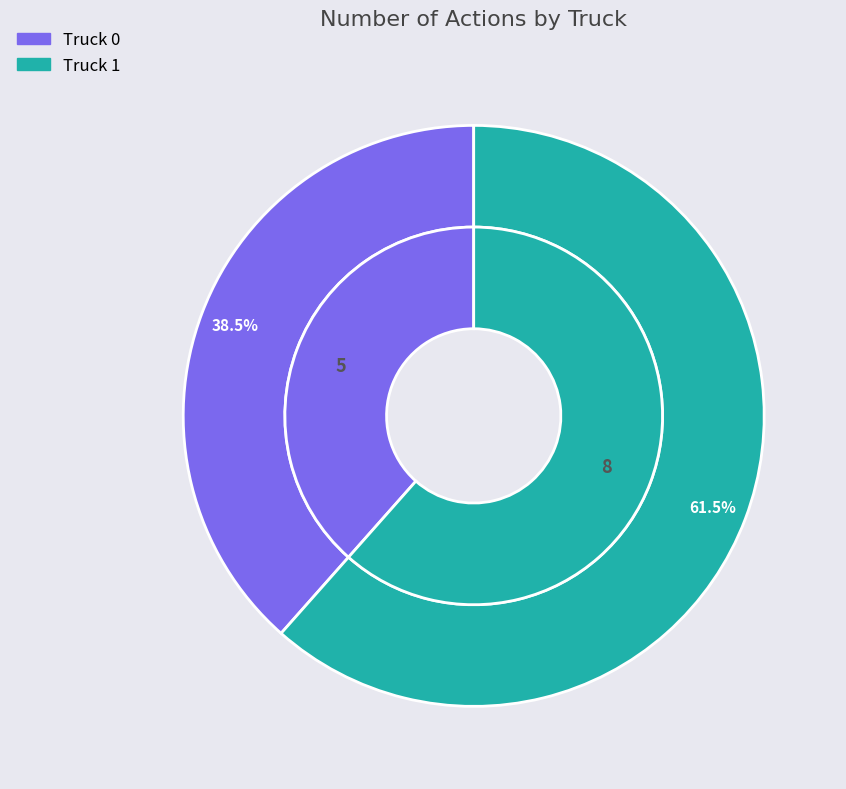

Is the sum of Truck 1 and Truck 0 greater than half?

Yes